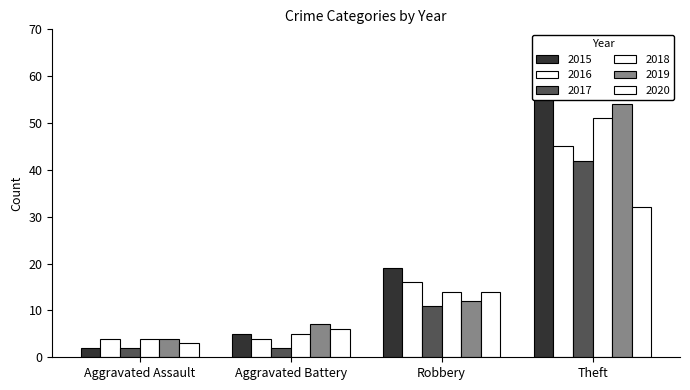

True or false: 2016 has a value of 45 at Theft.

True